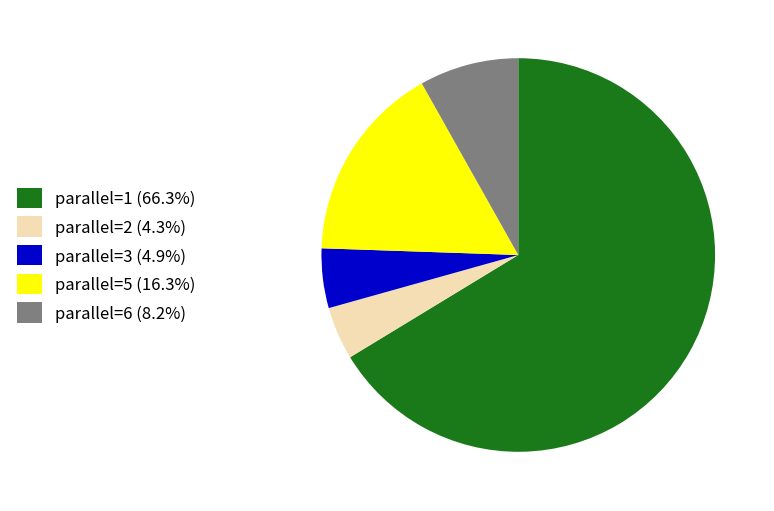

Does parallel=1 (66.3%) represent more than half of the total?

Yes